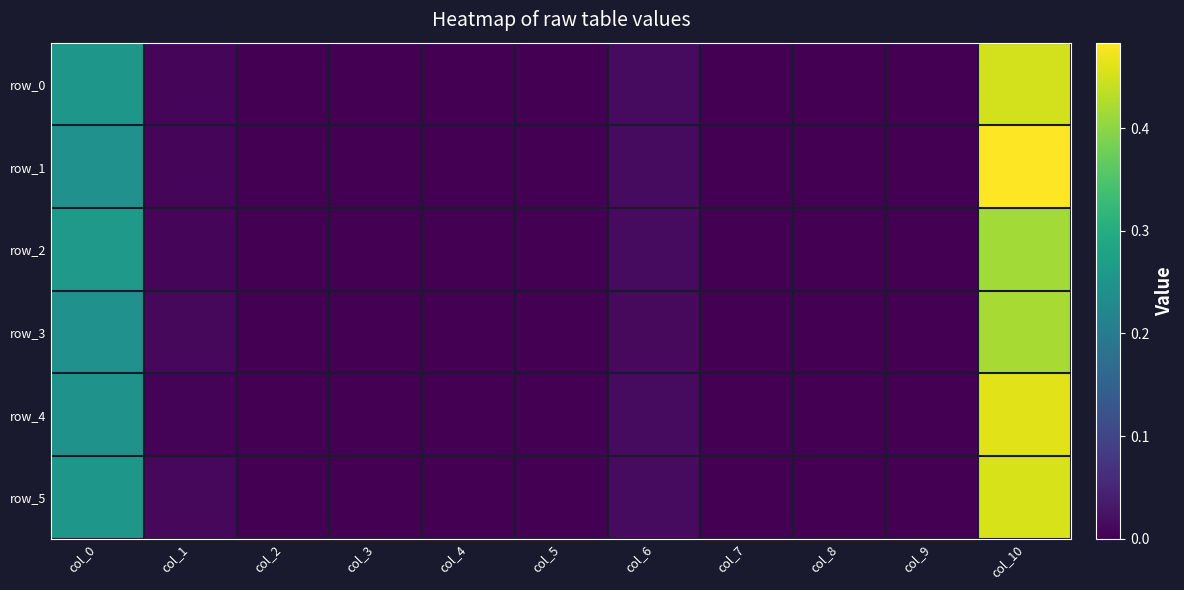

What is the sum of all row_5 values?

0.7